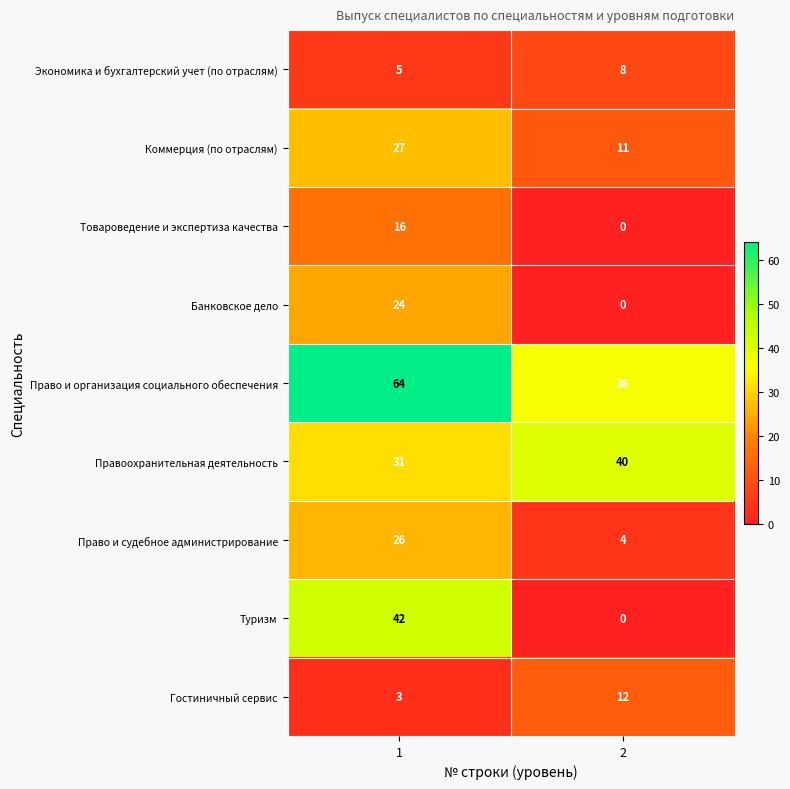

Rank the series by their maximum value, from lowest to highest.

Экономика и бухгалтерский учет (по отраслям), Гостиничный сервис, Товароведение и экспертиза качества, Банковское дело, Право и судебное администрирование, Коммерция (по отраслям), Правоохранительная деятельность, Туризм, Право и организация социального обеспечения